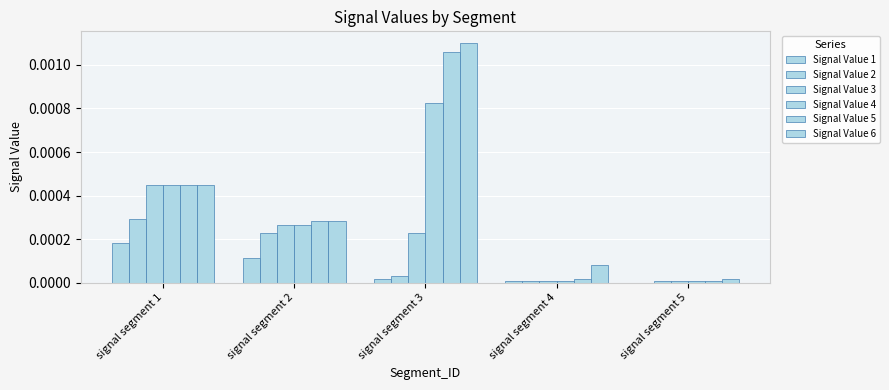

How many data points does each series have?

5